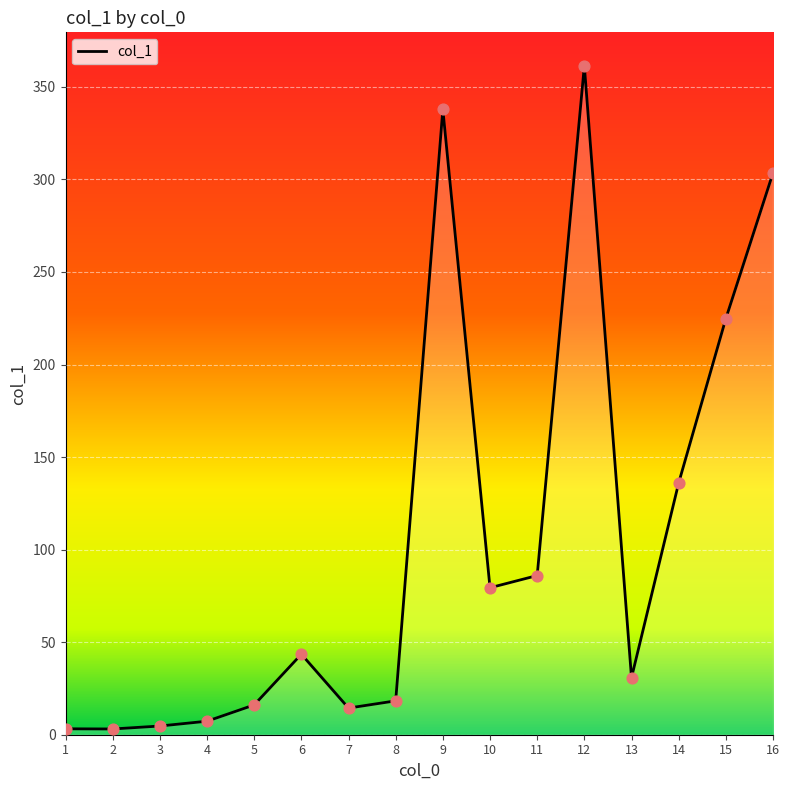

What is the change in value from 14 to 16?

+167.5